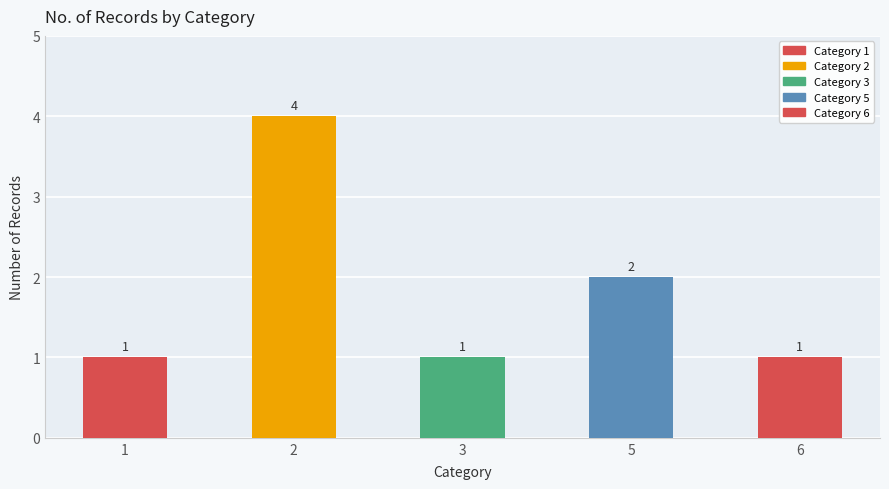

Count the values in the range 1 to 2.

4